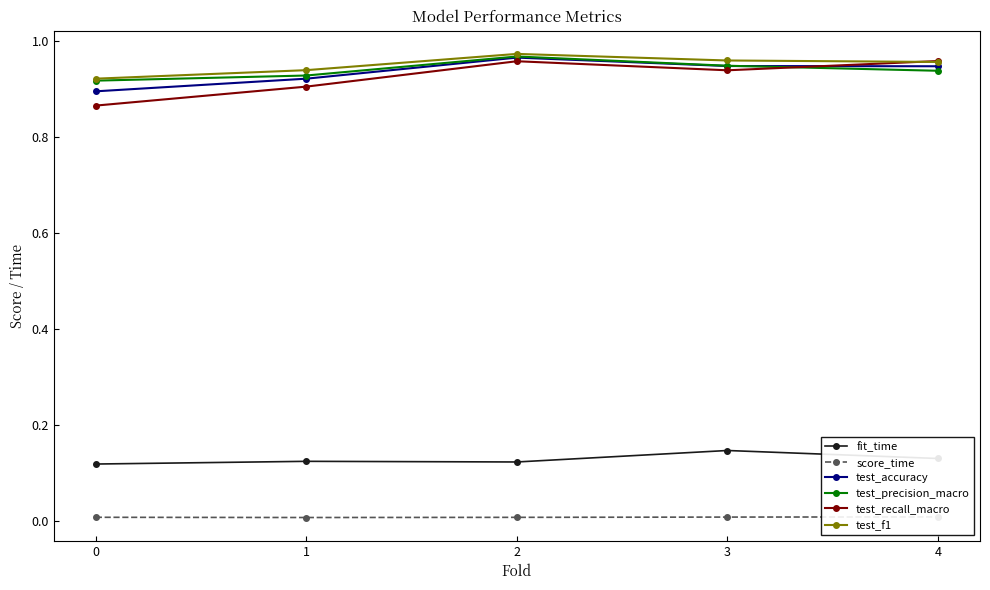

Rank the categories by test_accuracy value from lowest to highest.

0, 1, 4, 3, 2